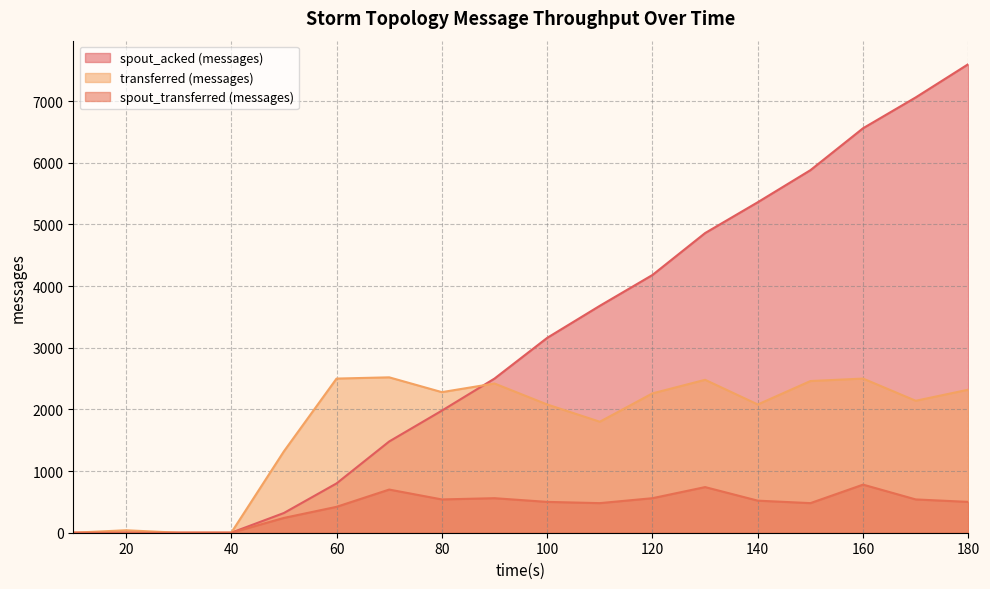

List the series in order of their peak value, highest first.

spout_acked (messages), transferred (messages), spout_transferred (messages)